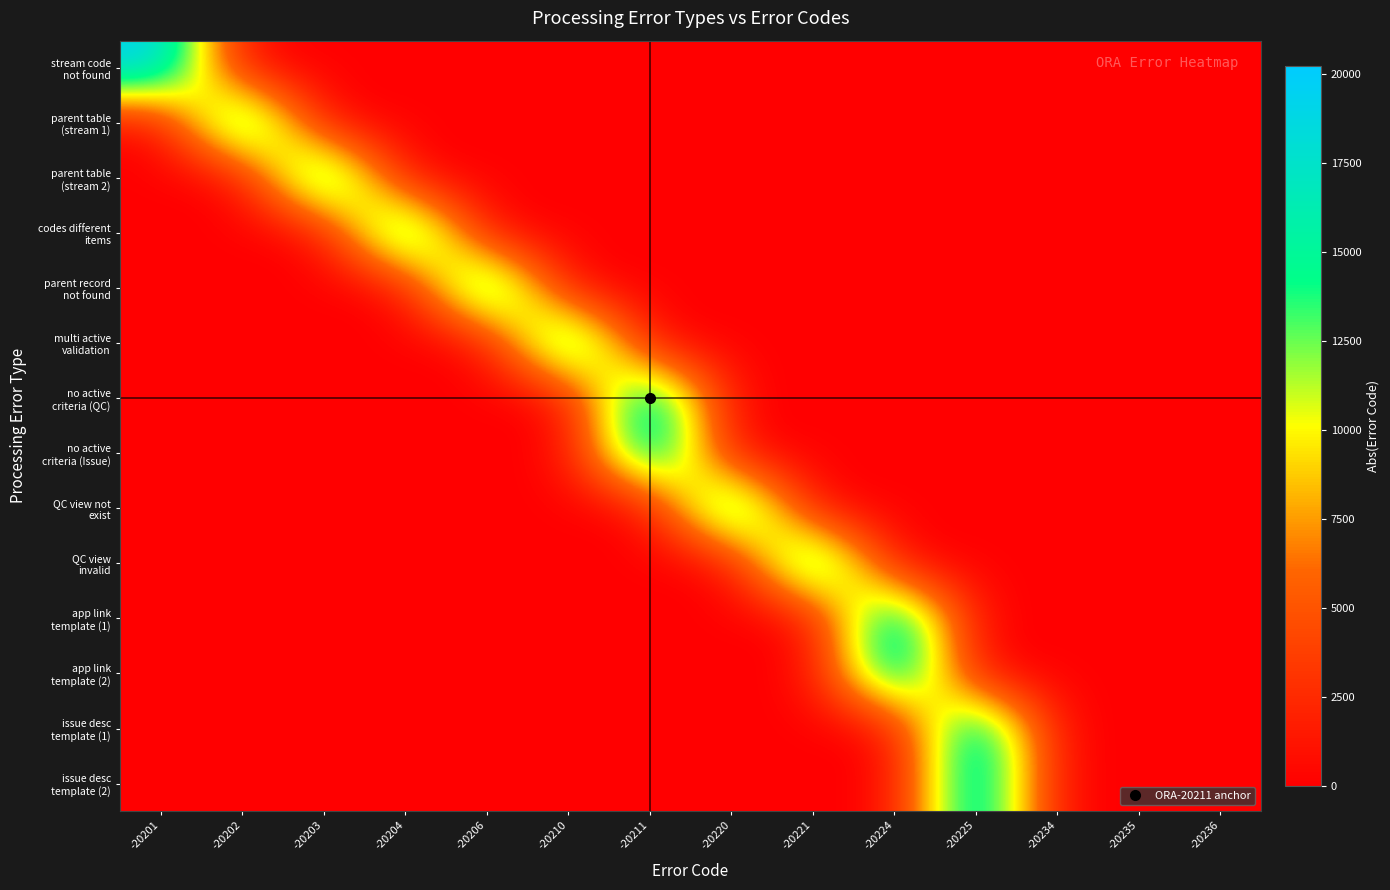

Count the number of categories in the chart.

14